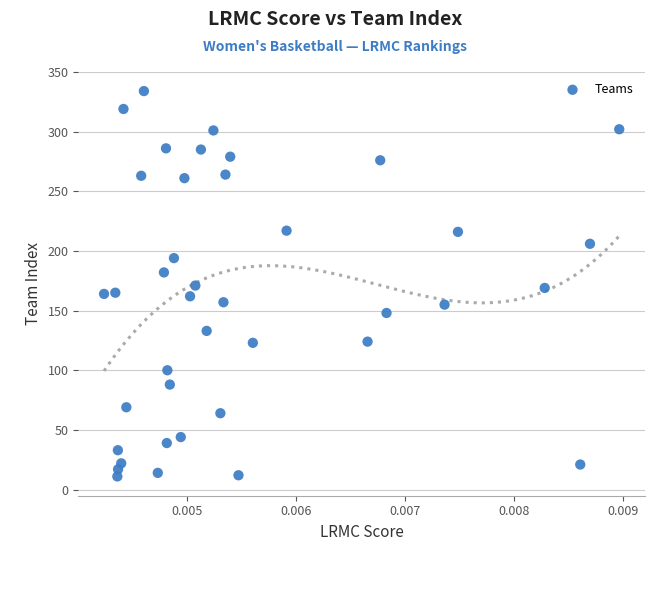

What is the range of Y values (max minus min)?

323